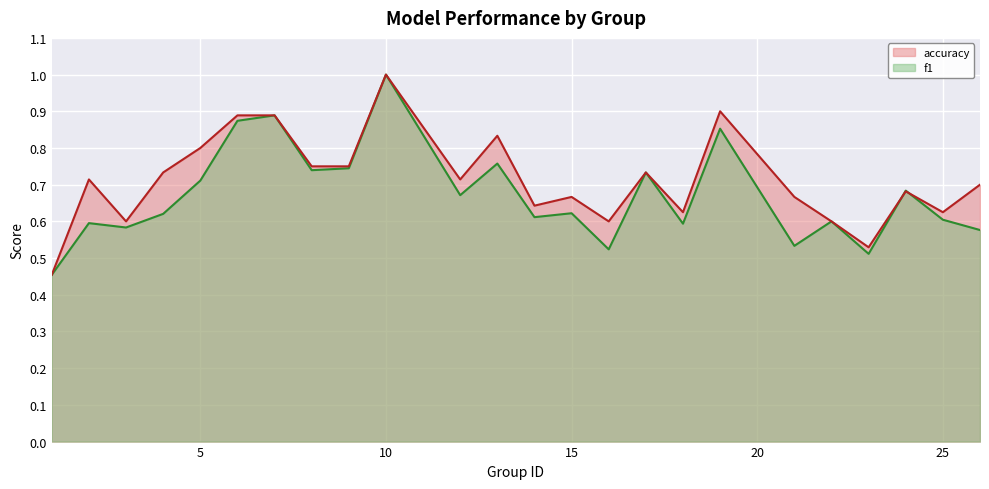

Reading left to right, transcribe all the data shown in this chart.

f1: 0.5	0.6	0.6	0.6	0.7	0.9	0.9	0.7	0.7	1.0	0.7	0.8	0.6	0.6	0.5	0.7	0.6	0.9	0.5	0.6	0.5	0.7	0.6	0.6
accuracy: 0.5	0.7	0.6	0.7	0.8	0.9	0.9	0.8	0.8	1.0	0.7	0.8	0.6	0.7	0.6	0.7	0.6	0.9	0.7	0.6	0.5	0.7	0.6	0.7